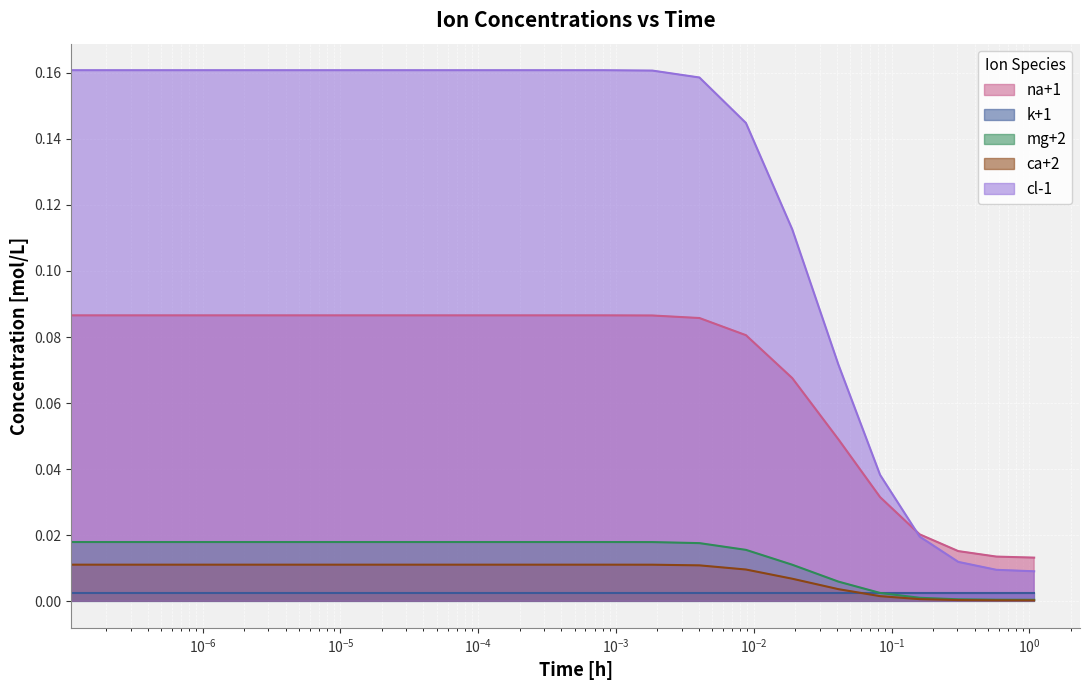

True or false: na+1 and ca+2 intersect in this chart.

False